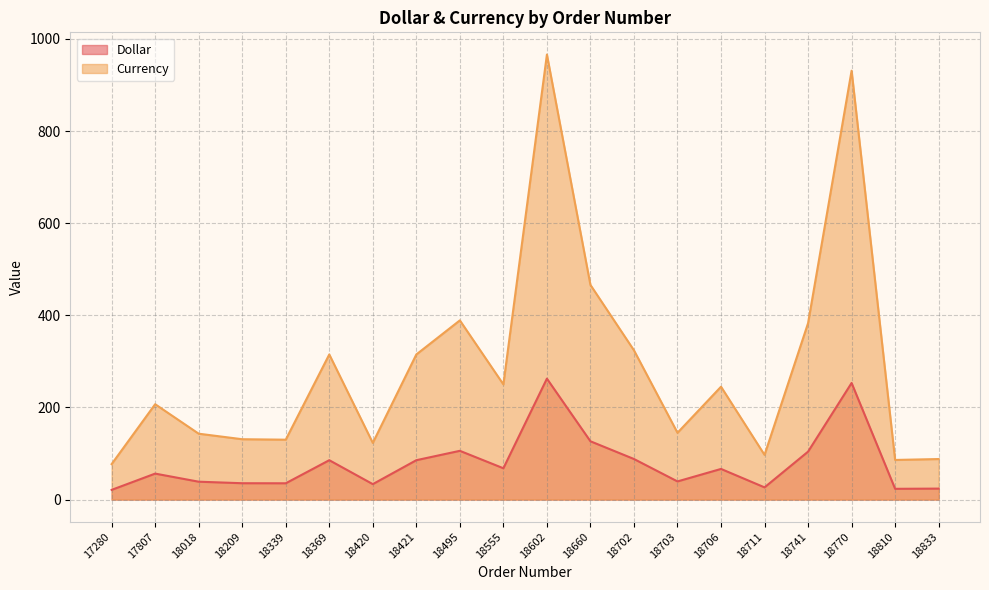

The value of Dollar at 18602 is 262.5. True or false?

True